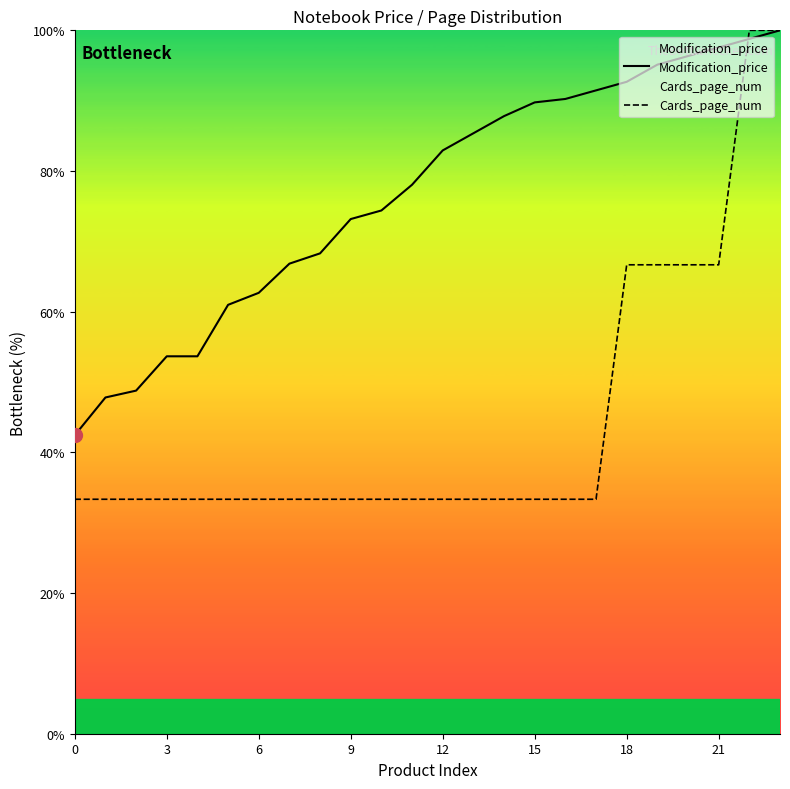

Is the value of Modification_price at 12 greater than the value of Cards_page_num at 12?

Yes